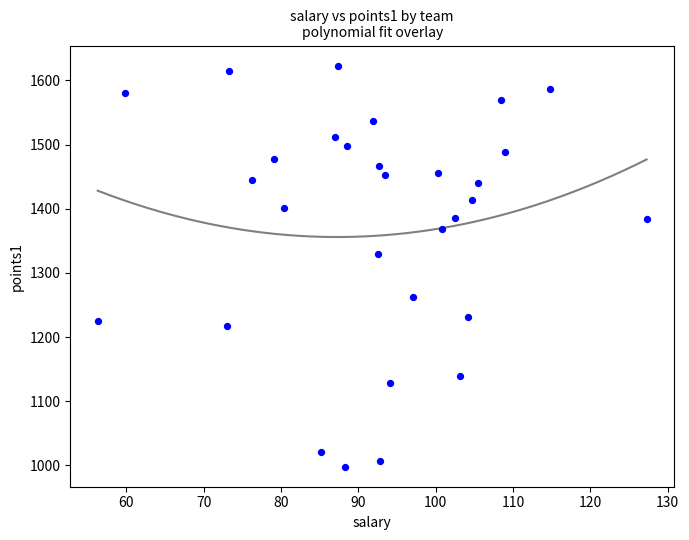

What is the range of Y values (max minus min)?

625